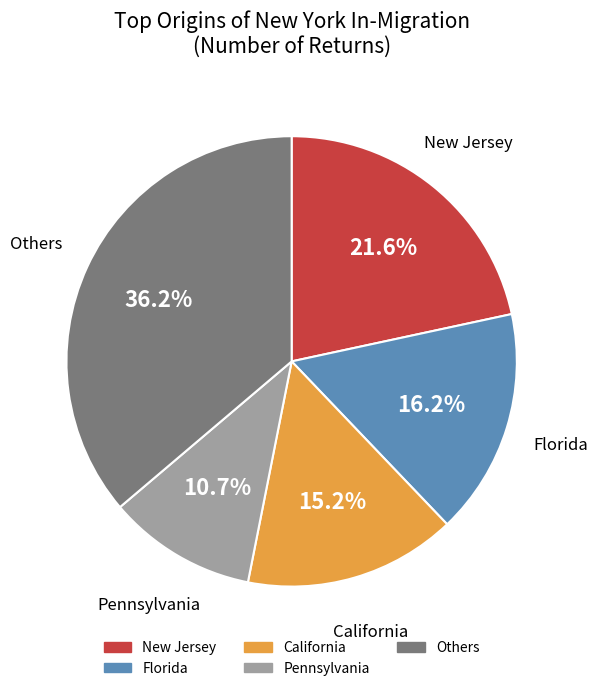

How many slices are in this pie chart?

5